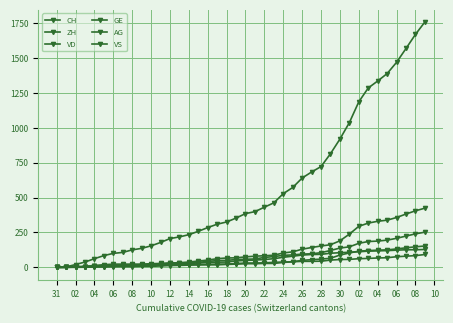

True or false: AG and VD cross at least once.

False